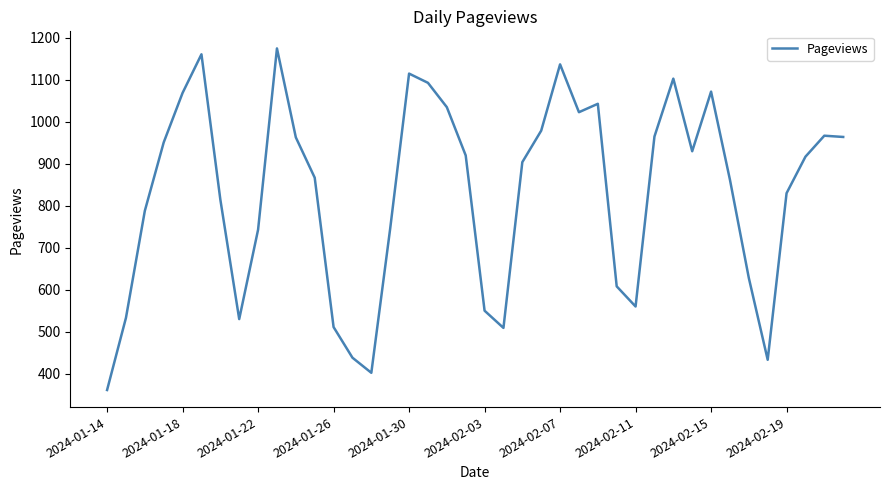

What is the maximum value shown in the chart?

1175